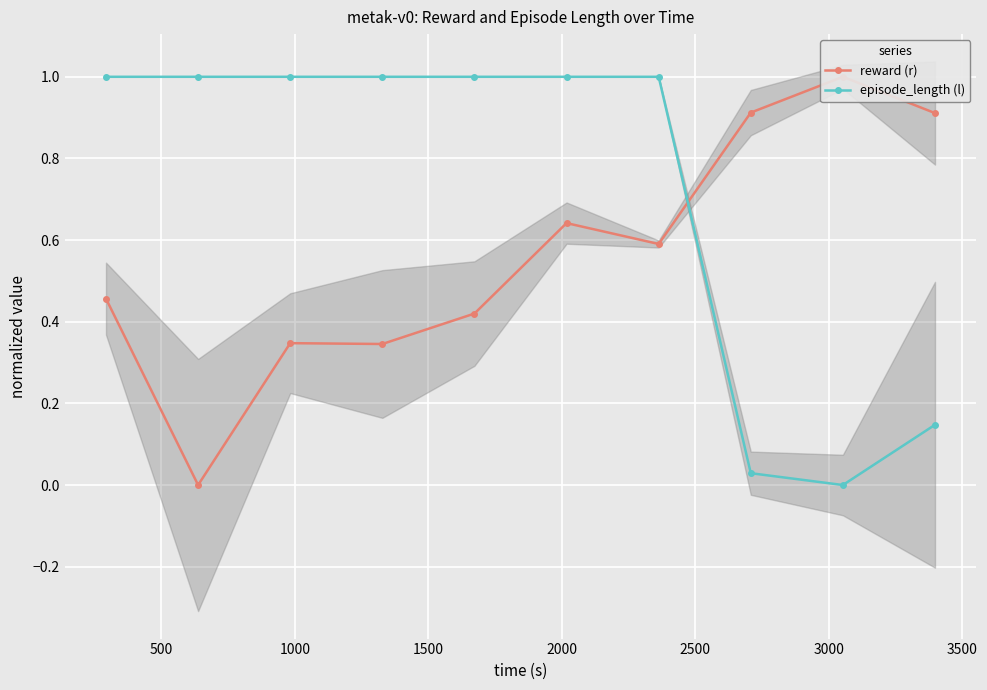

How many positive values does the episode_length (l) series have?

9